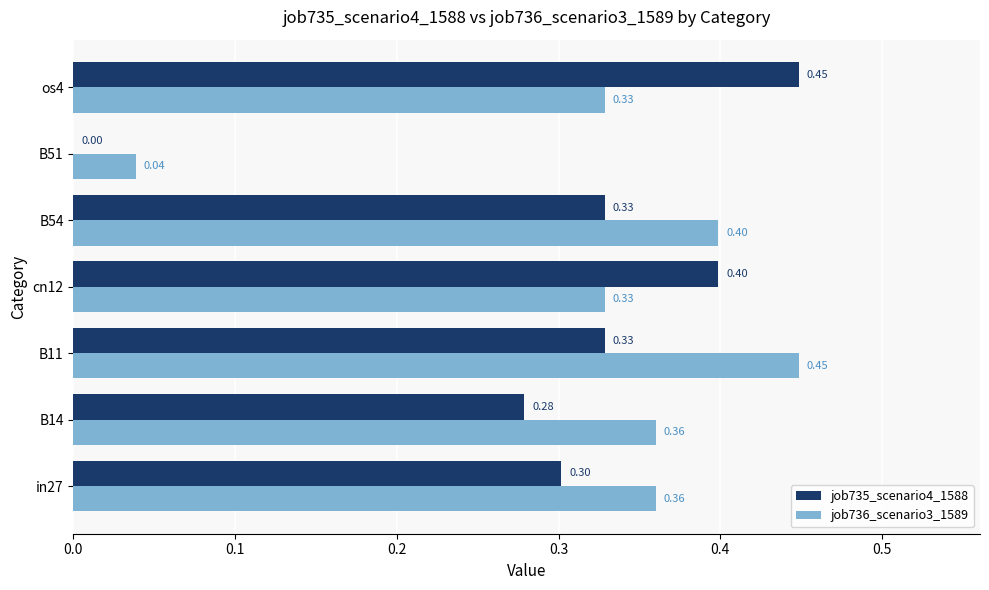

Which series has the largest total across all categories?

job736_scenario3_1589